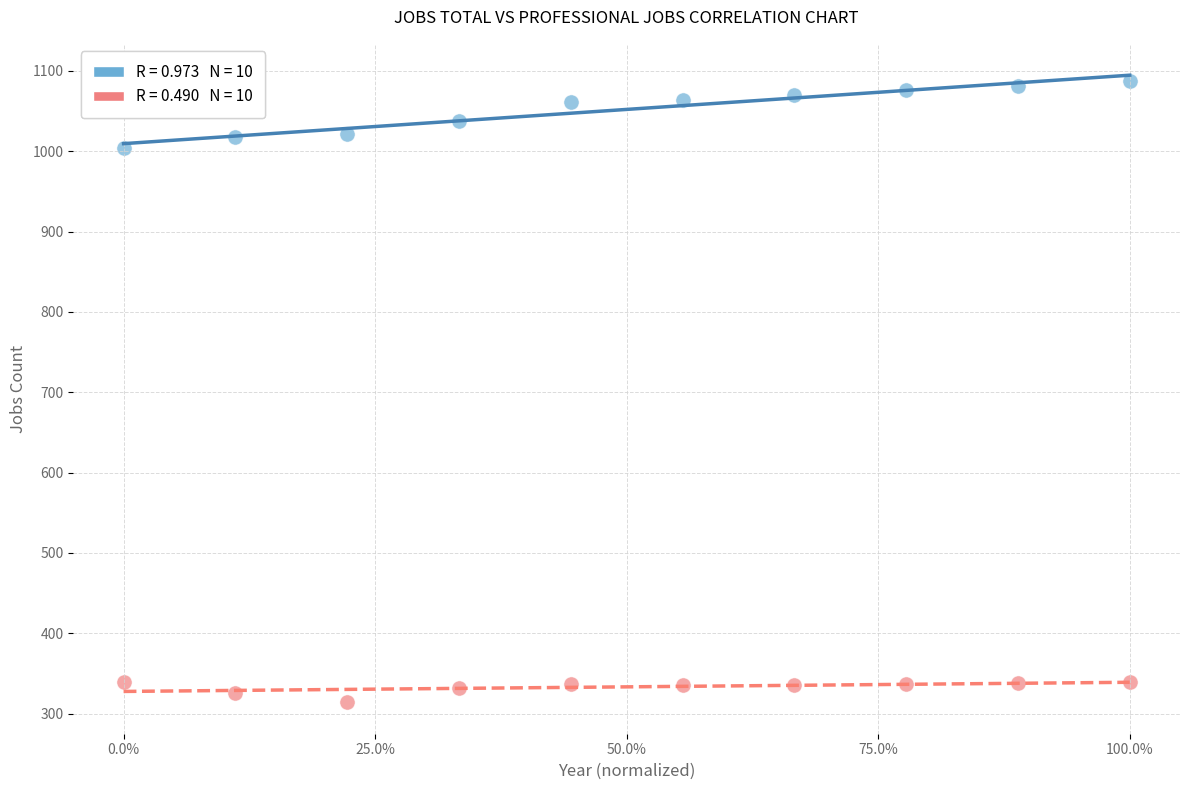

Across all series, what Y value is closest to 700?

1004